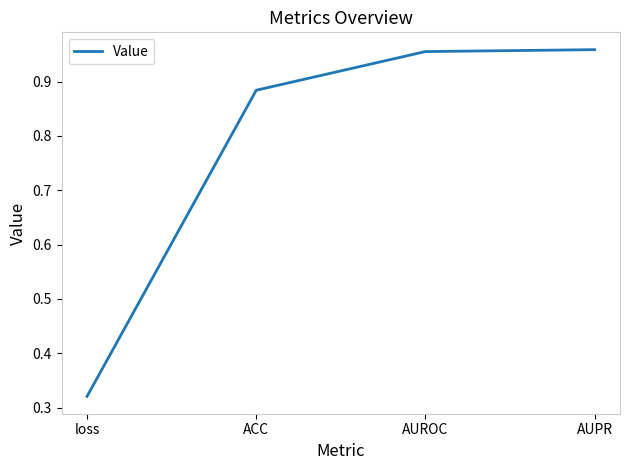

What position from the right is AUROC?

2